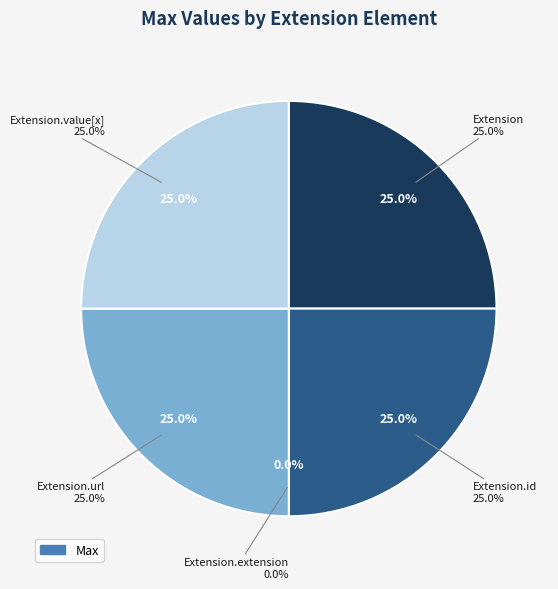

To the nearest percent, what portion does Extension represent?

25%